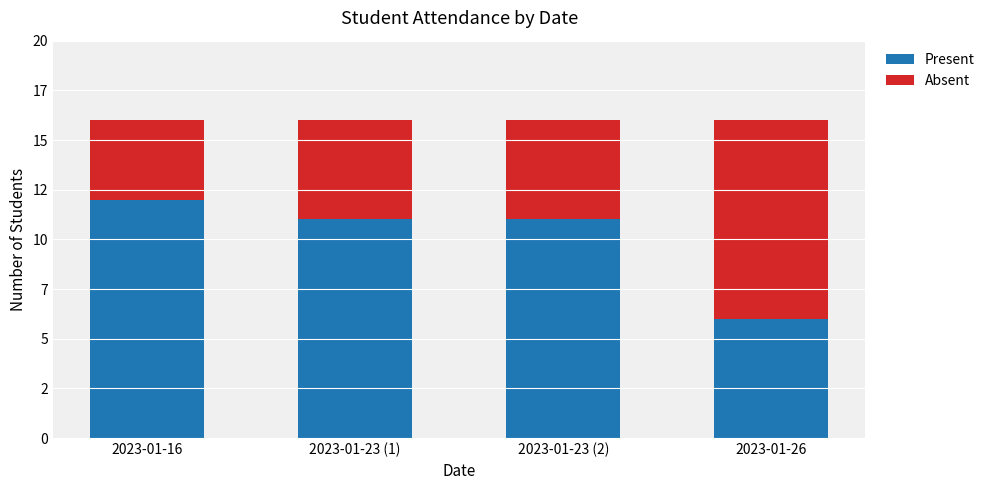

What are all the series names shown in the legend?

Present, Absent